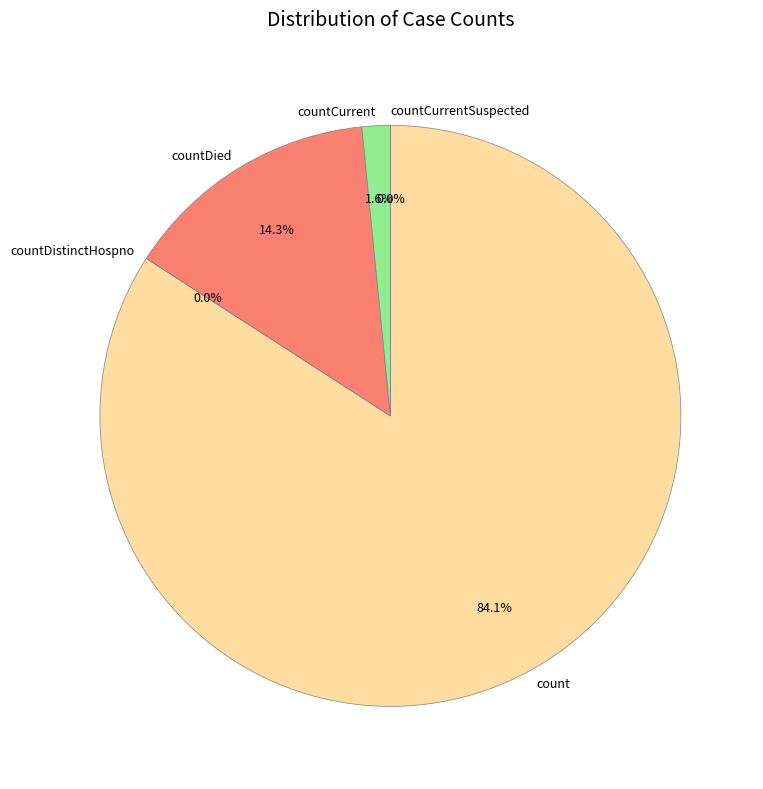

To the nearest percent, what percentage of the pie is count?

84%